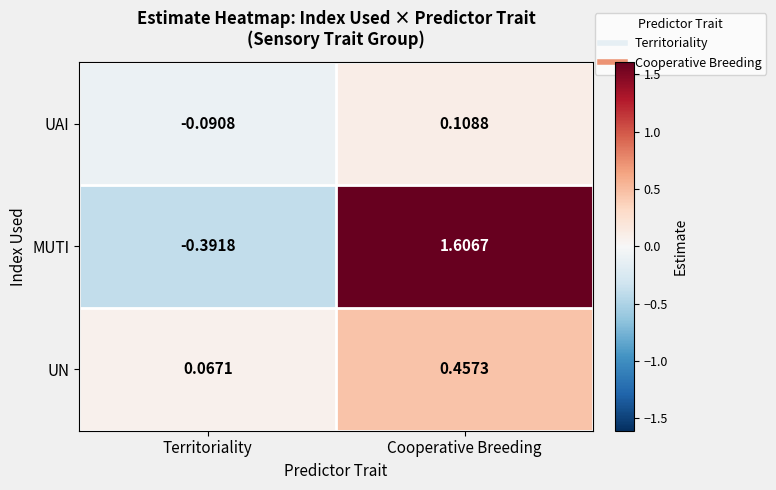

What is the total value across all series at Cooperative Breeding?

2.2